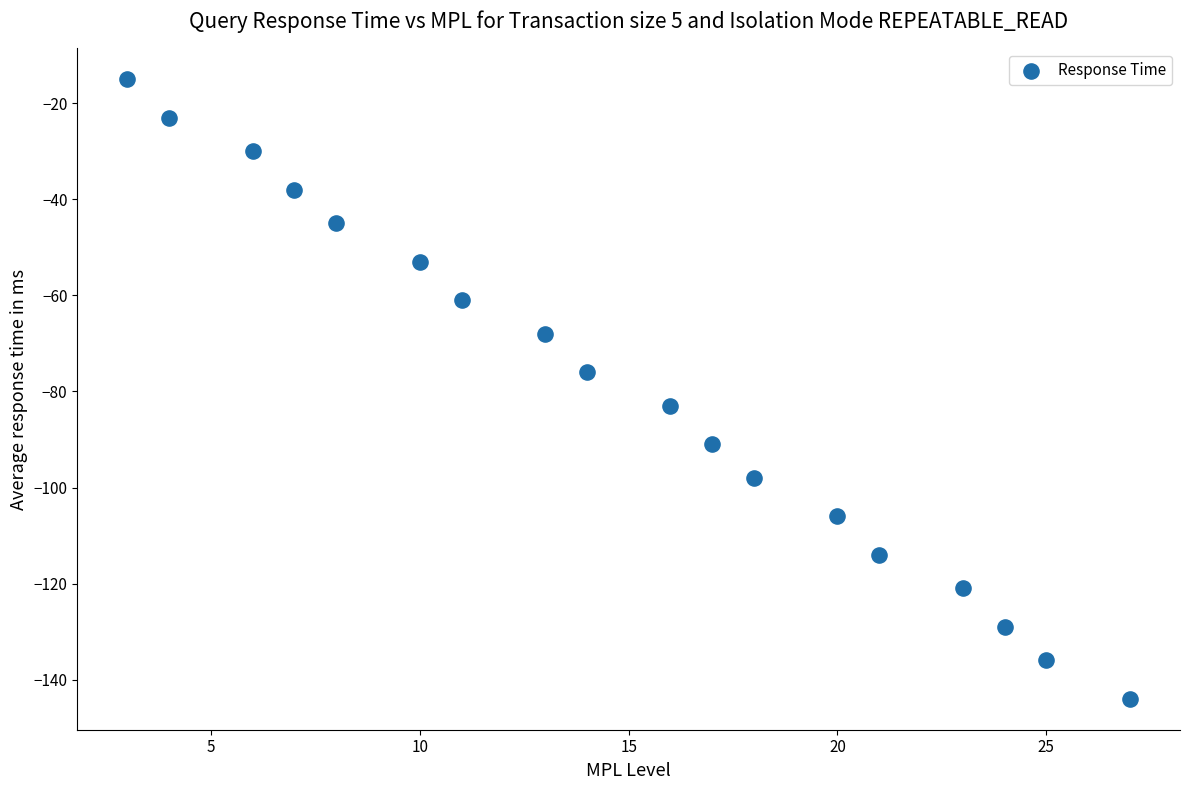

What is the range of Y values (max minus min)?

129